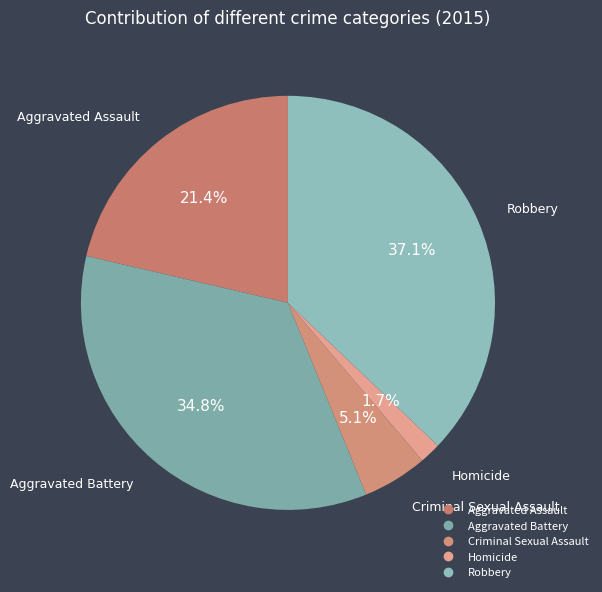

How many segments does this pie chart have?

5